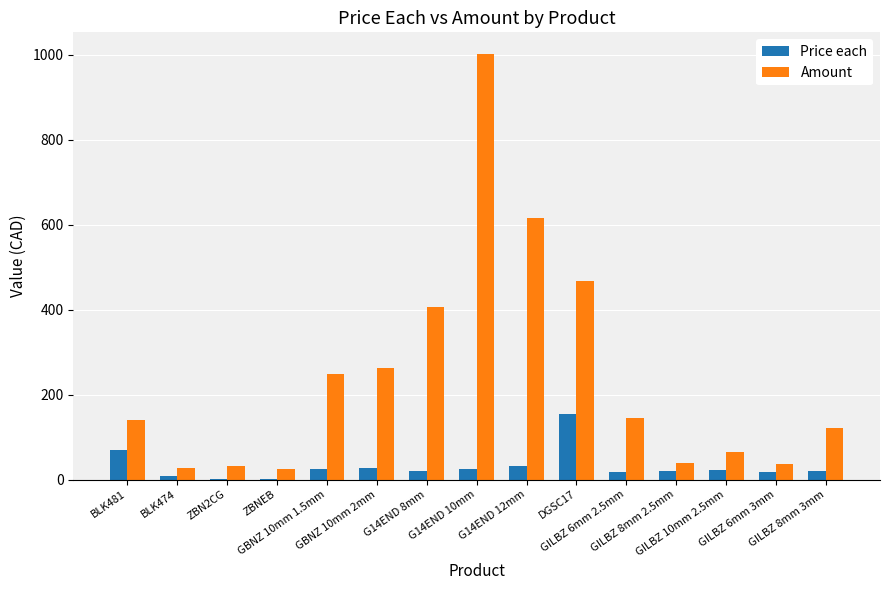

Does the chart contain stacked bars?

No